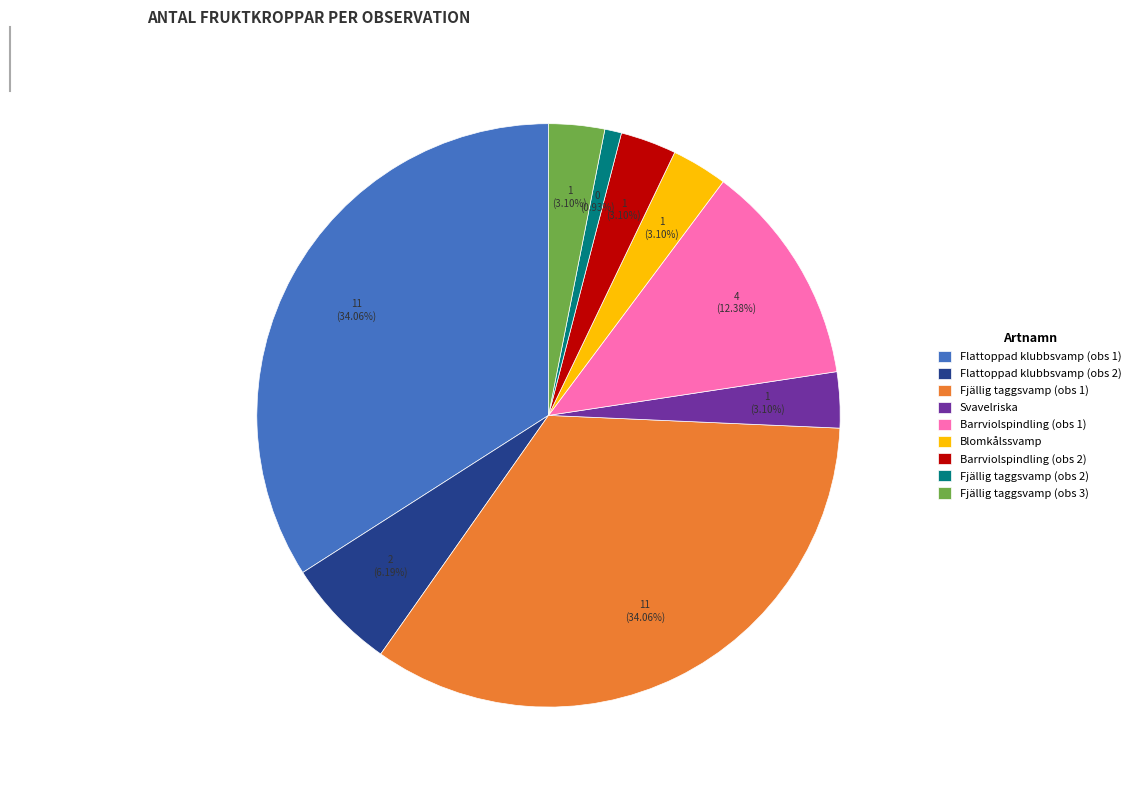

Does Barrviolspindling (obs 1) represent more than half of the total?

No